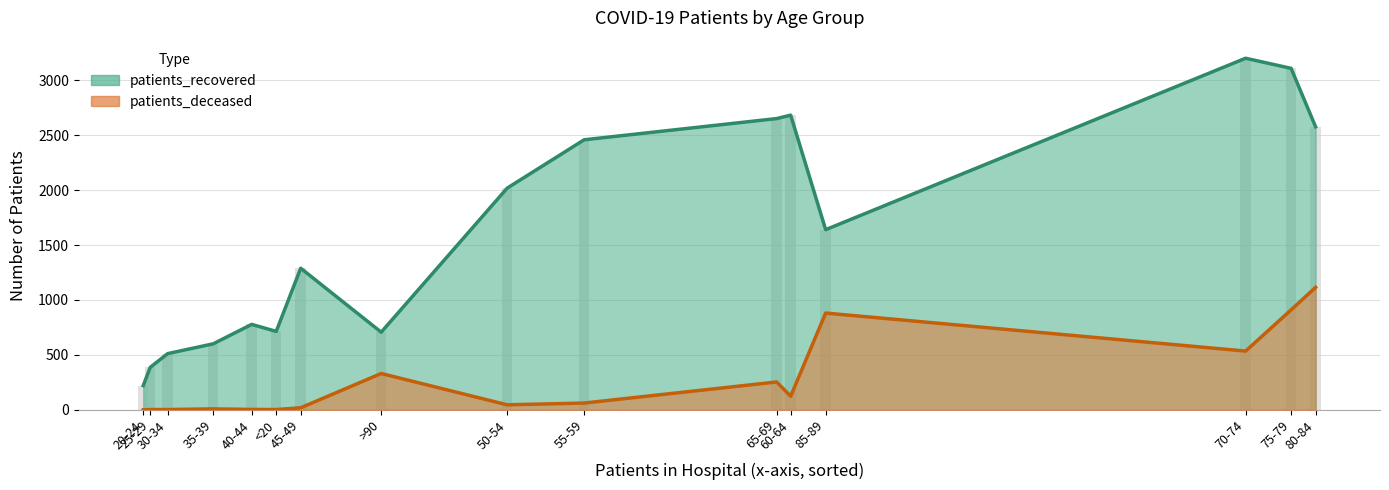

Is the value of patients_deceased at 30-34 greater than the value of patients_recovered at 35-39?

No